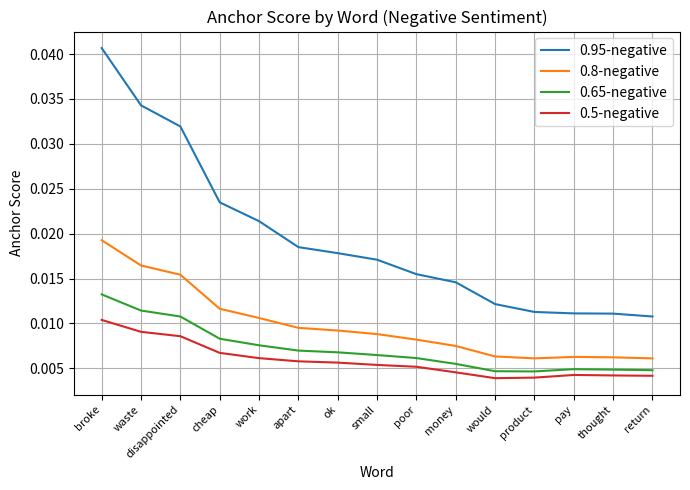

Which category has the highest value in the 0.95-negative series?

broke